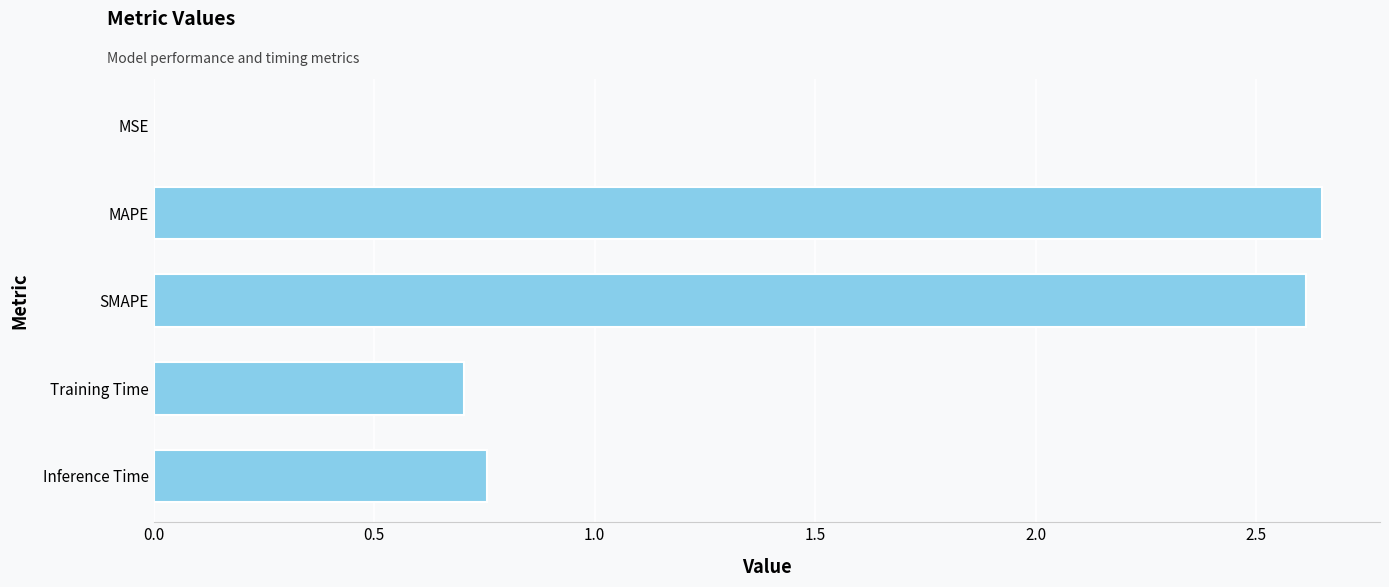

Between SMAPE and MSE, which is larger?

SMAPE